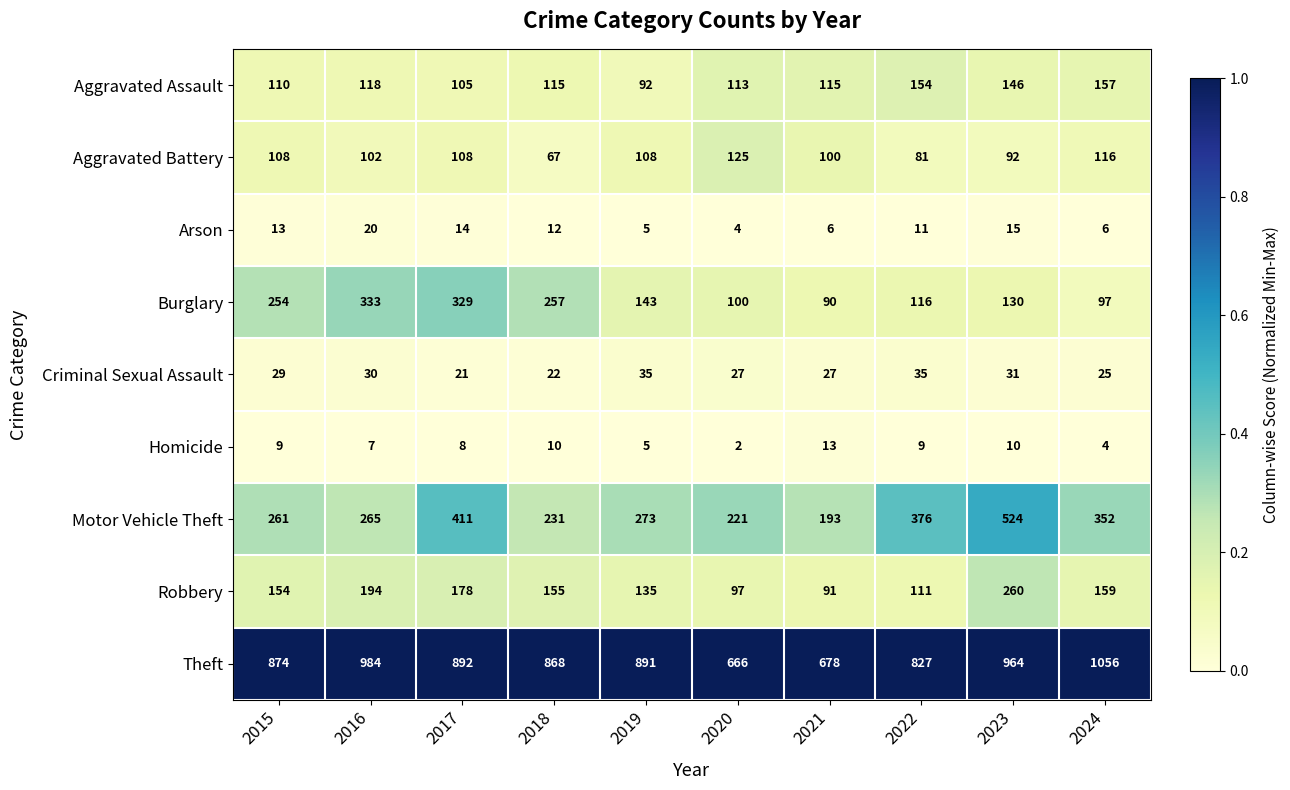

What is the sum of all Robbery values?

1534